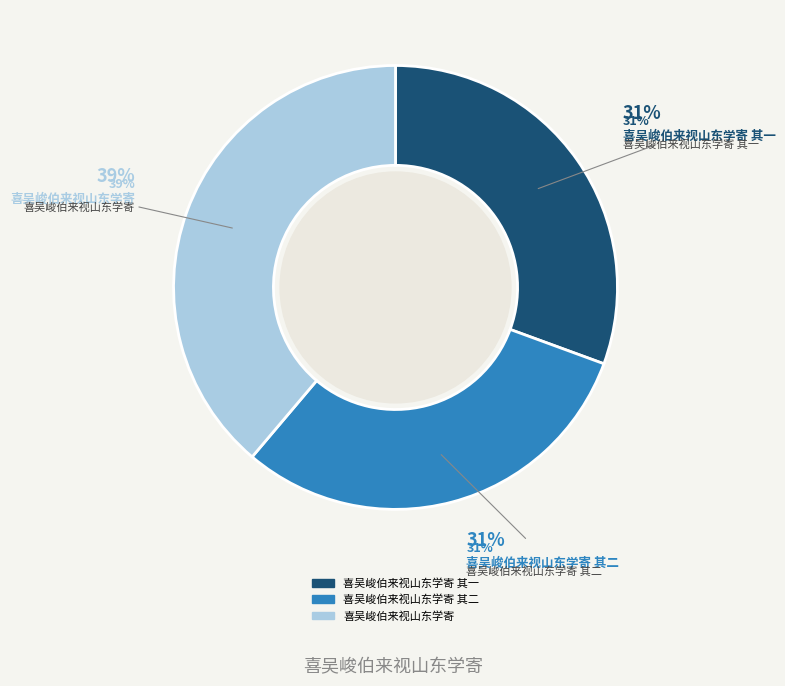

Is there any slice that represents more than half of the pie?

No